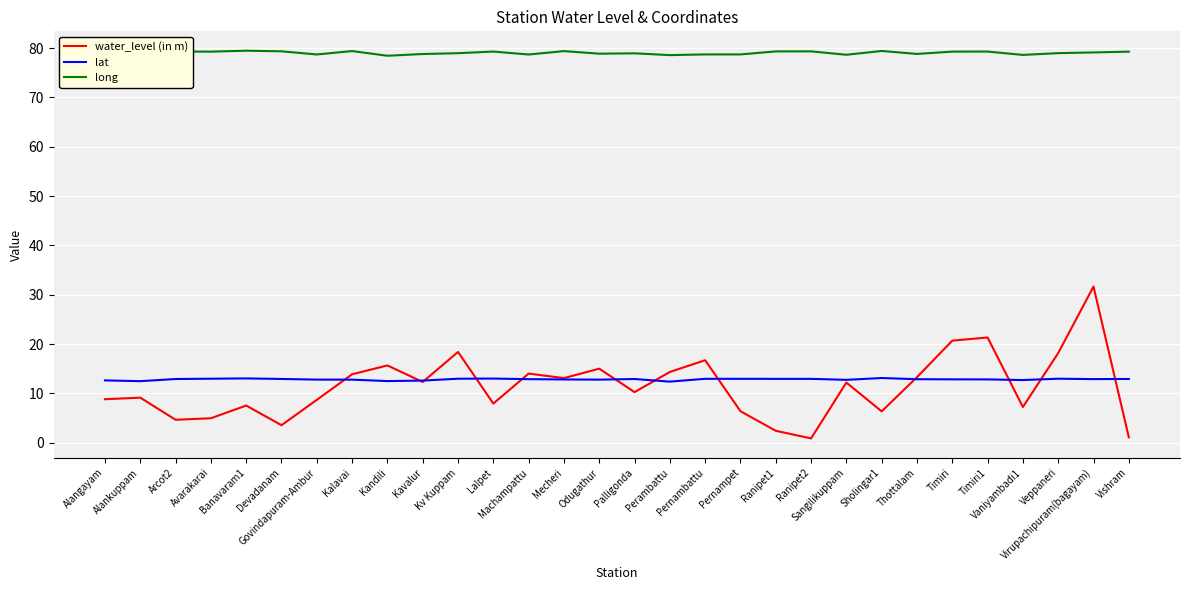

Rank the series by their maximum value, from highest to lowest.

long, water_level (in m), lat